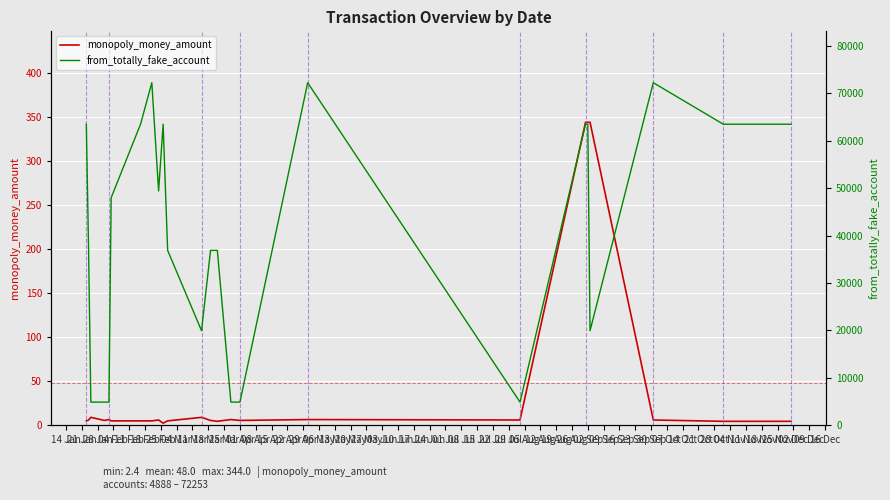

What is the lowest value of the from_totally_fake_account series?

4888.0